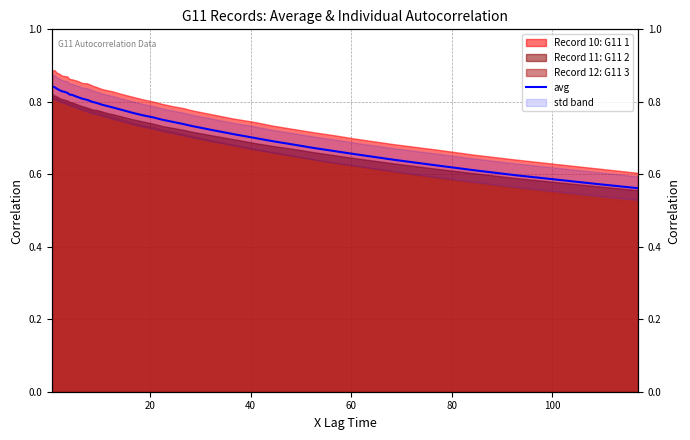

What is the sum of all values?

29.6